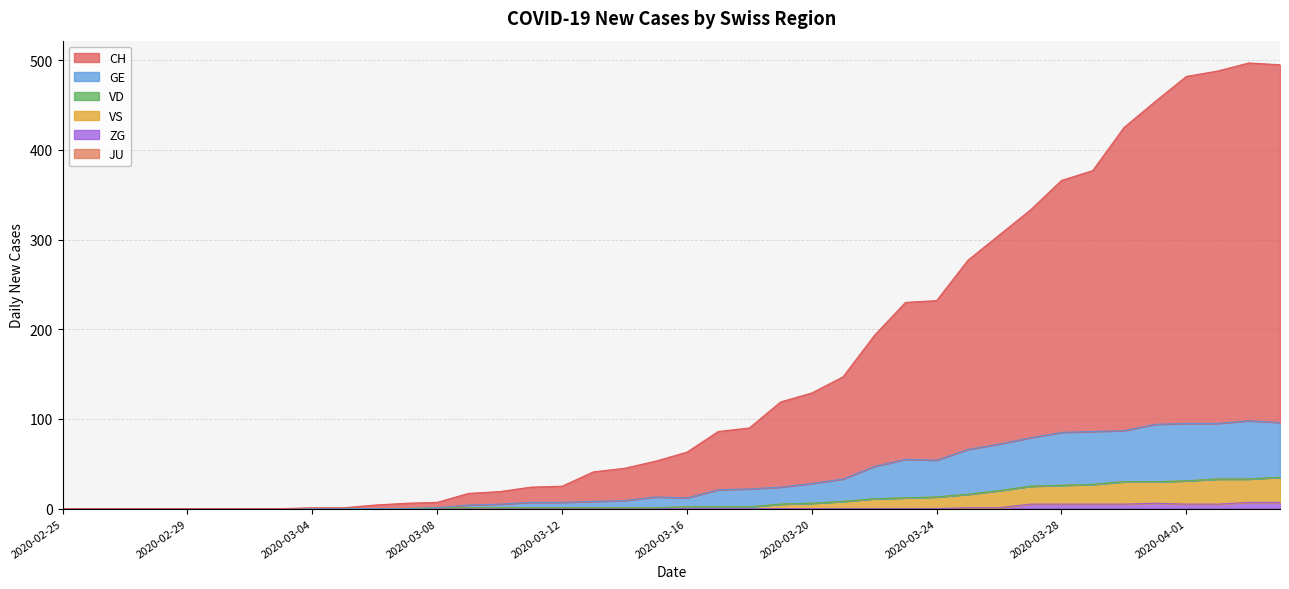

True or false: CH and GE intersect in this chart.

False